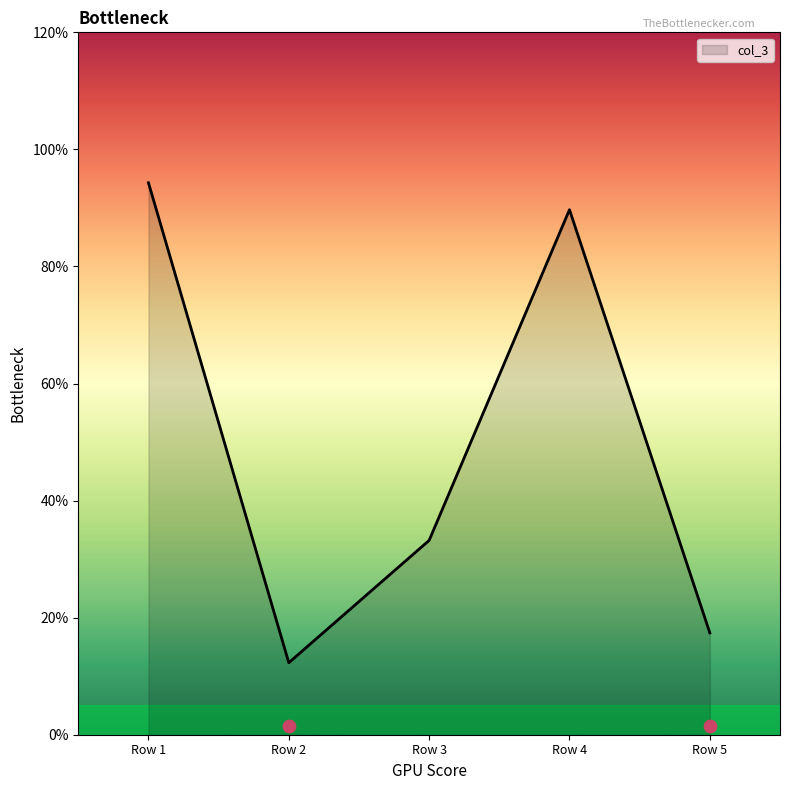

Approximately how many times larger is the value at Row 3 compared to Row 5?

1.9